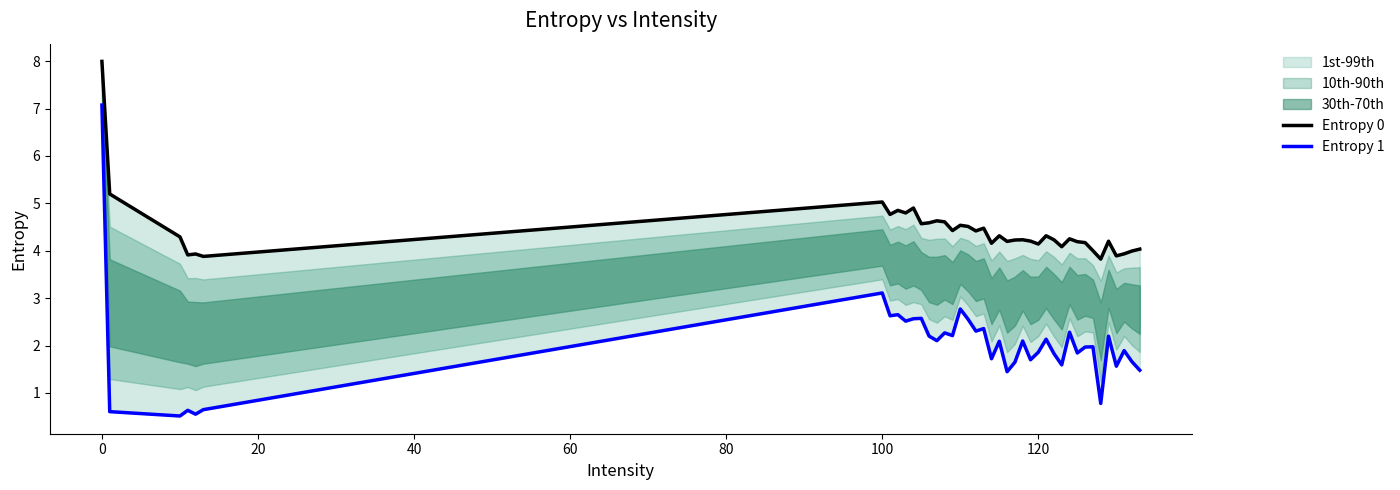

What is the average value of the Entropy 1 series?

2.0